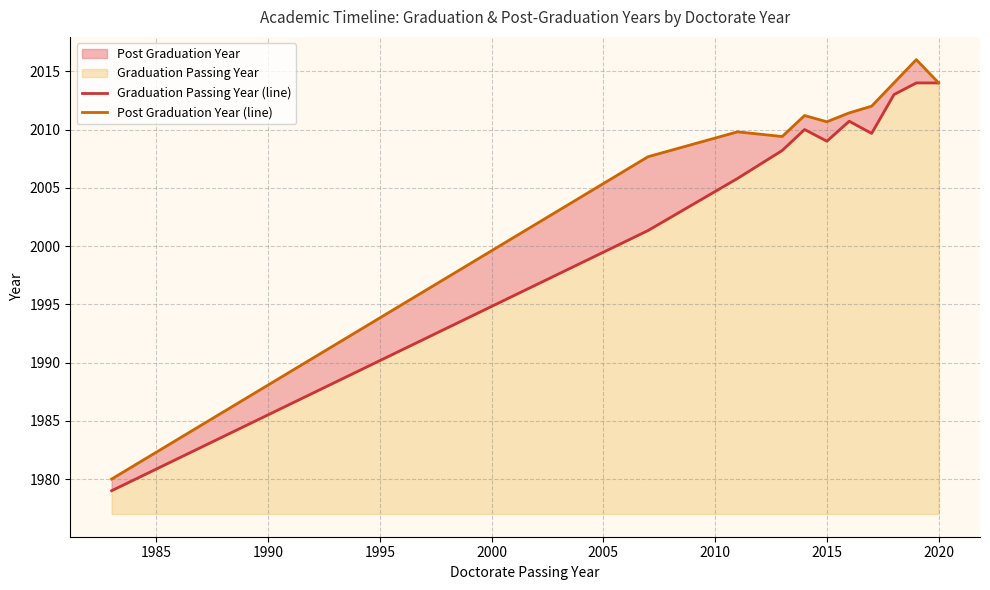

True or false: Post Graduation Year (line) and Graduation Passing Year (line) cross at least once.

False